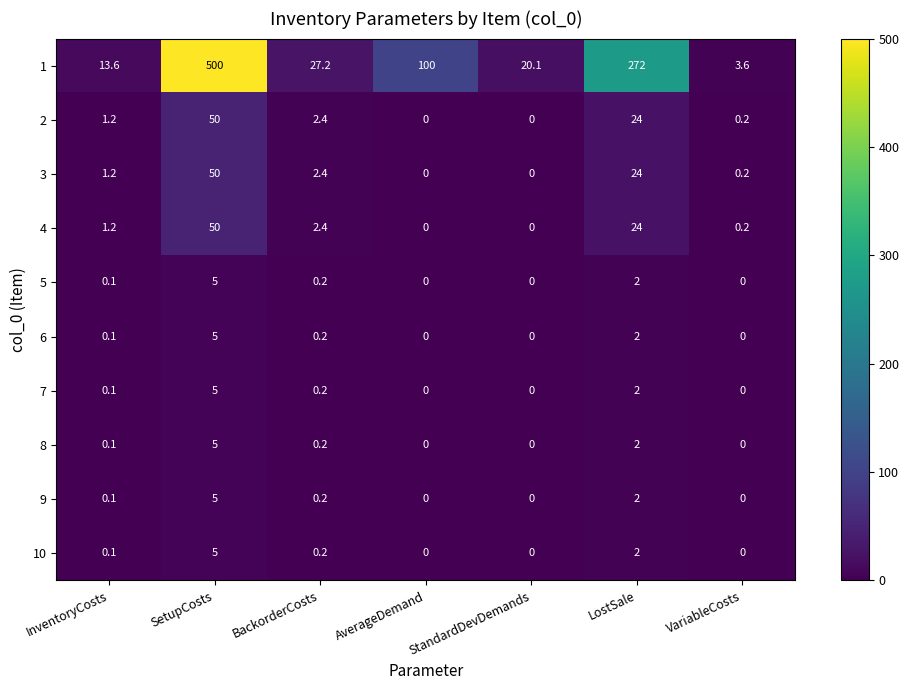

At which category is the sum across all series the highest?

SetupCosts